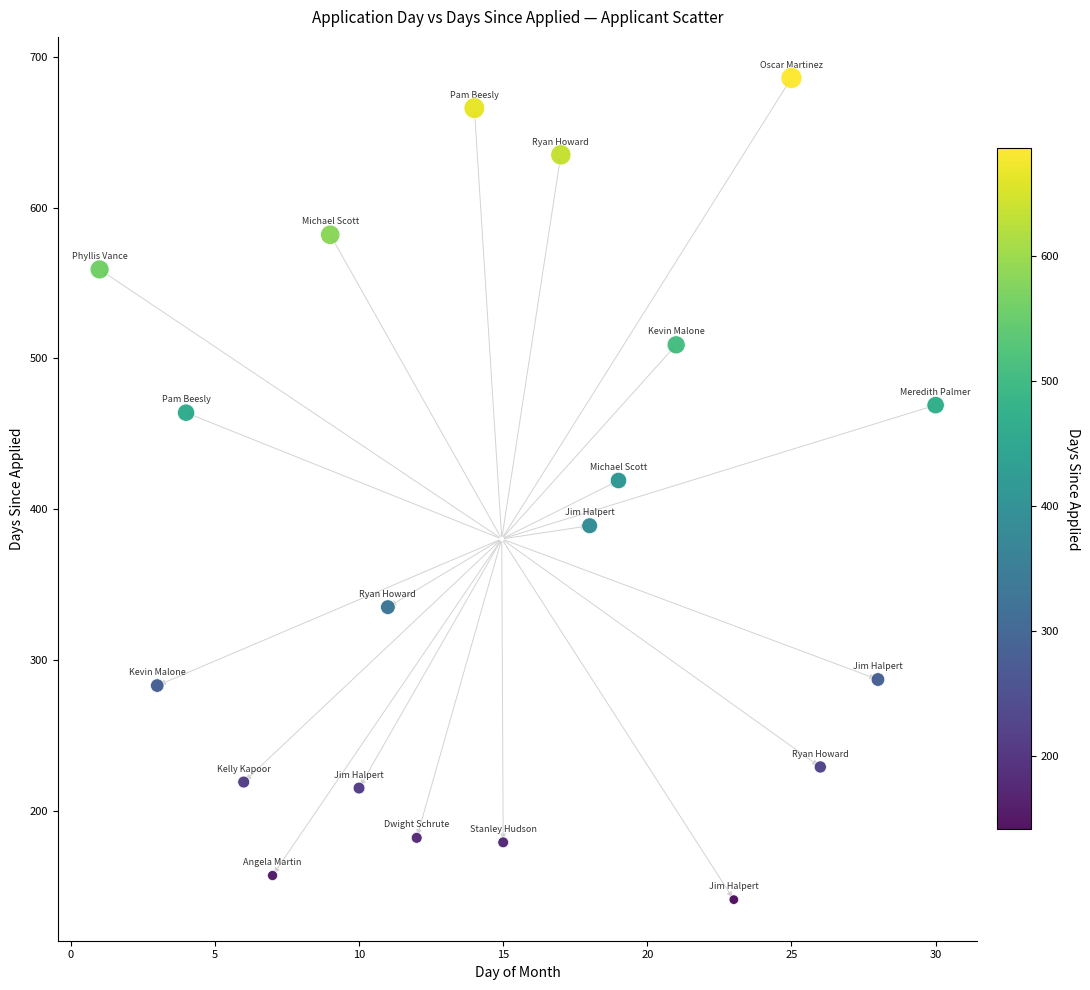

What Y value in the scatter plot is closest to 413?

419